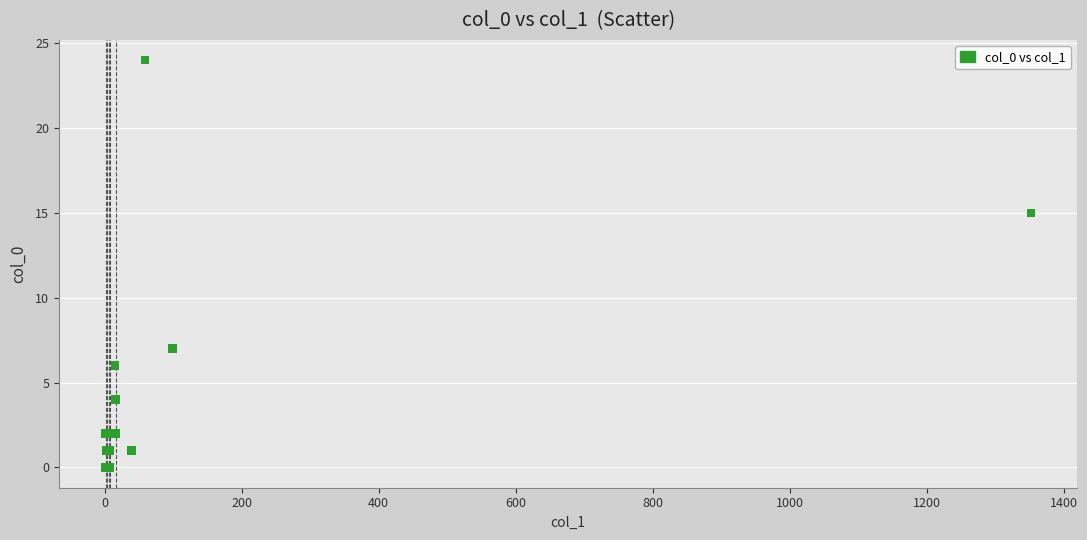

What Y value in the scatter plot is closest to 12?

15